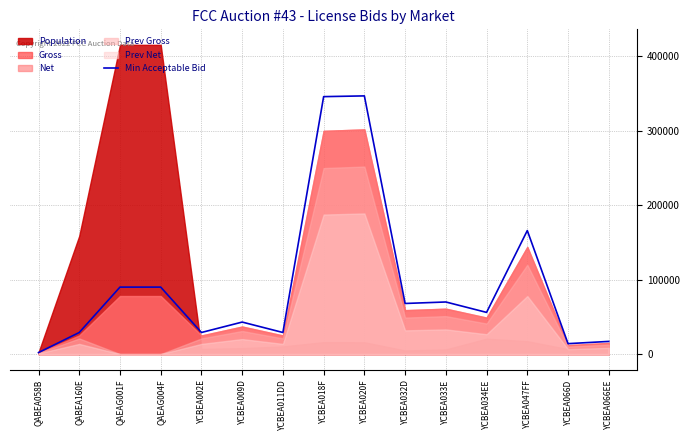

Reading left to right, transcribe all the data shown in this chart.

2000	29000	90000	90000	29000	43000	29000	346000	347000	68000	70000	56000	166000	14000	17000